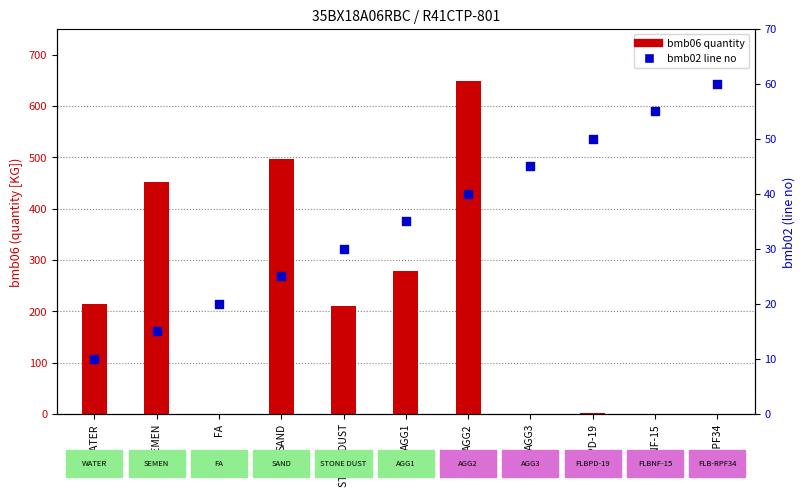

Approximately how many times larger is the value at SAND compared to FLB-RPF34?

0.4